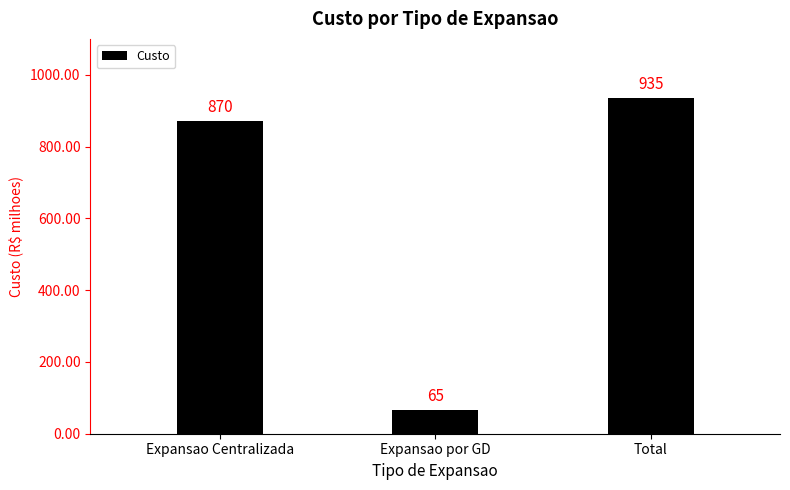

What is the sum of all values?

1870